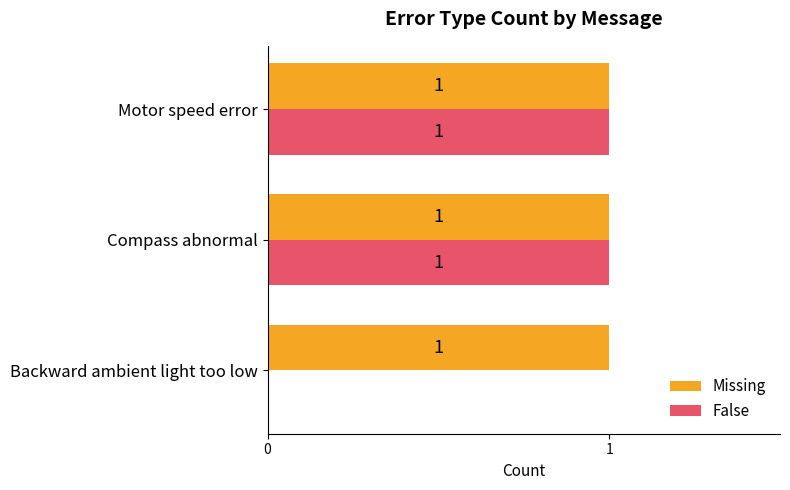

Is the value of Missing at Motor speed error greater than the value of False at Backward ambient light too low?

Yes